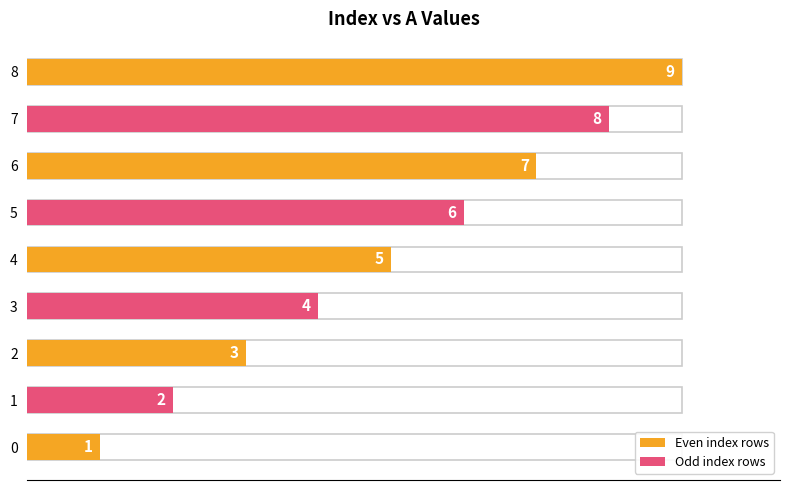

What is the value of the 3rd bar from the left?

3